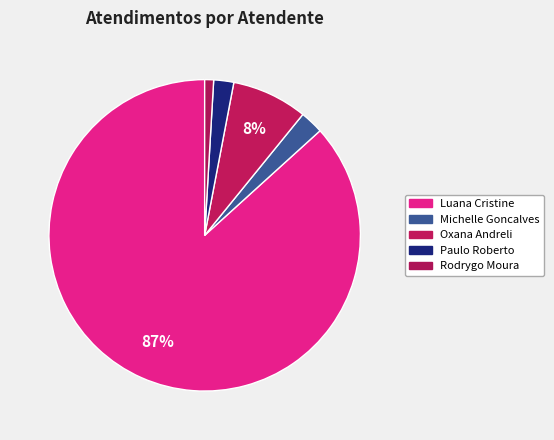

Which slice is the largest?

Luana Cristine Sa dos Santos